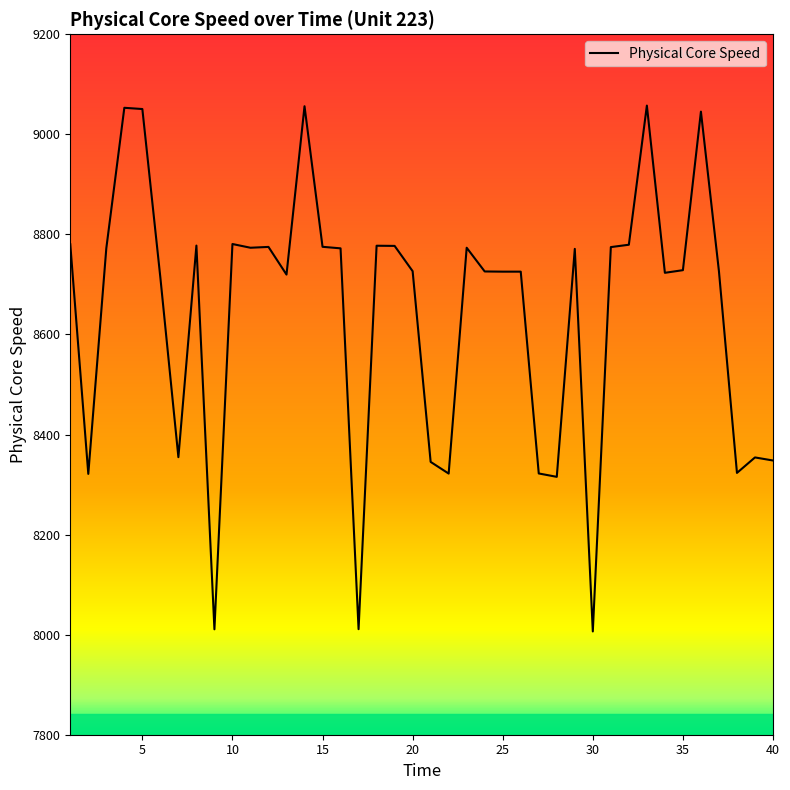

How many categories are shown in the chart?

40